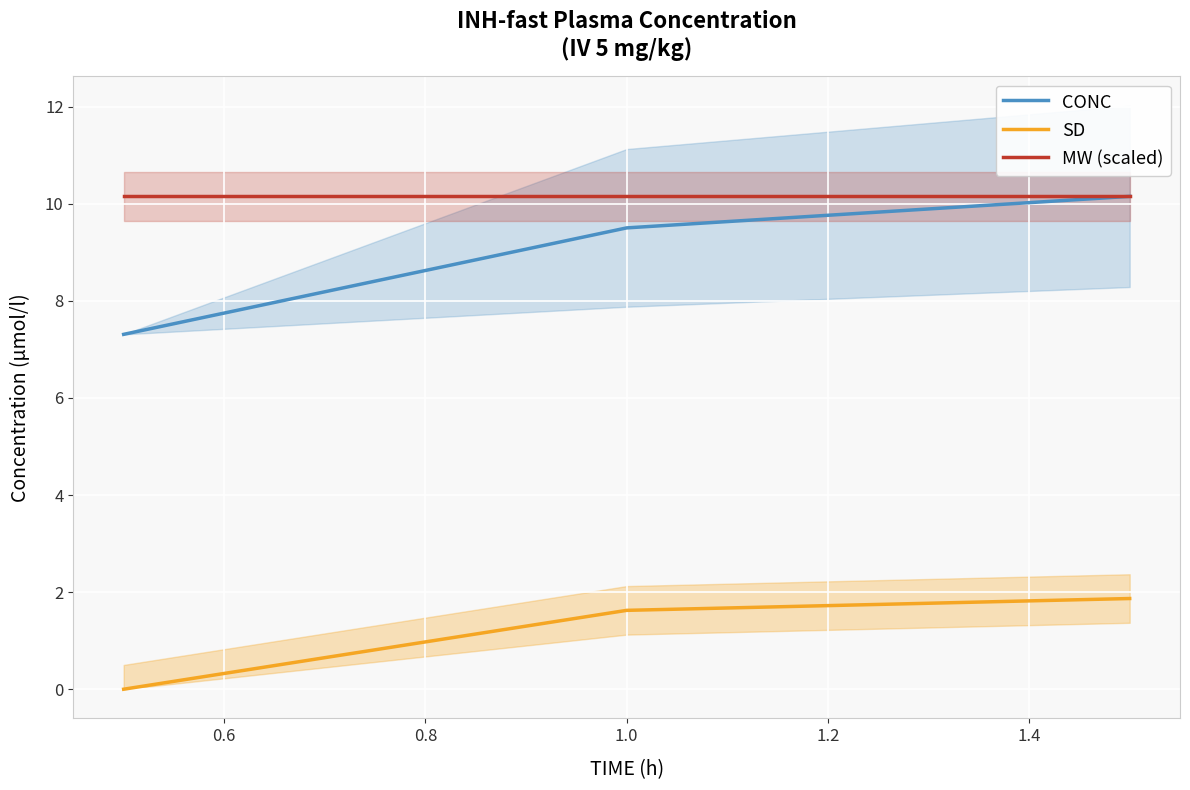

Reading right to left, what are all the values shown in this chart?

CONC: 10.2	9.5	7.3
SD: 1.9	1.6	0.0
MW (scaled): 10.2	10.2	10.2